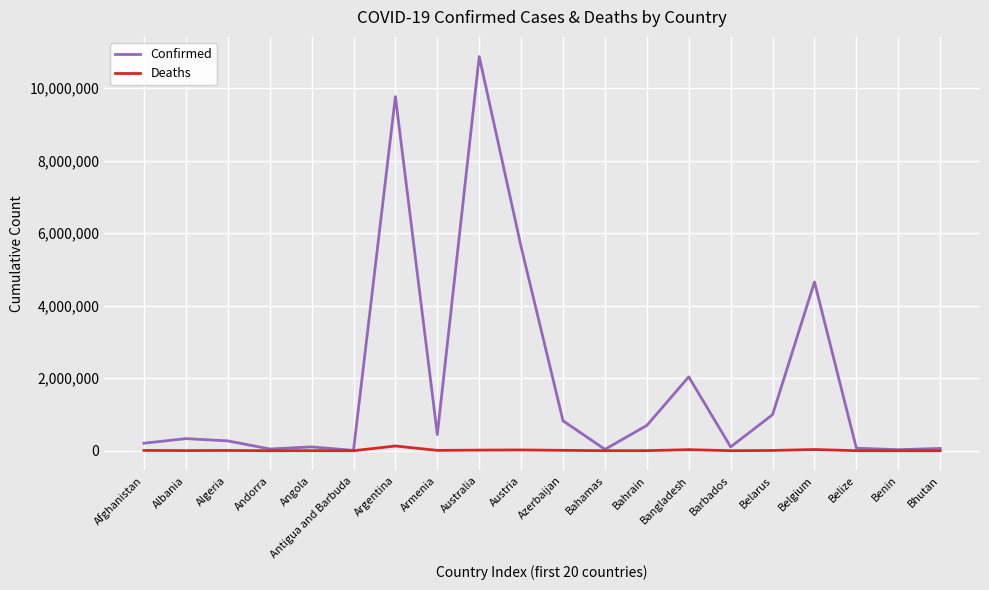

Where is Confirmed nearest to the value 5439932?

Austria